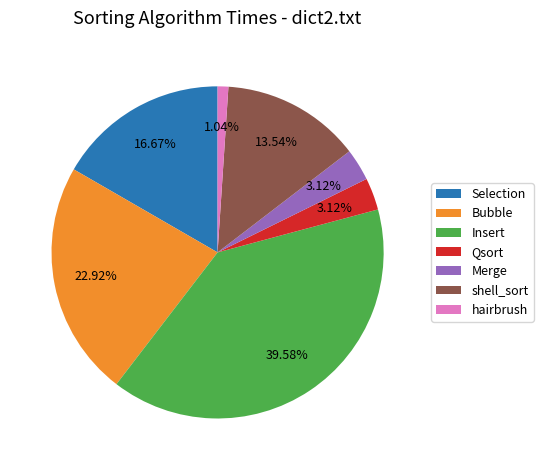

Is shell_sort the majority of the pie?

No